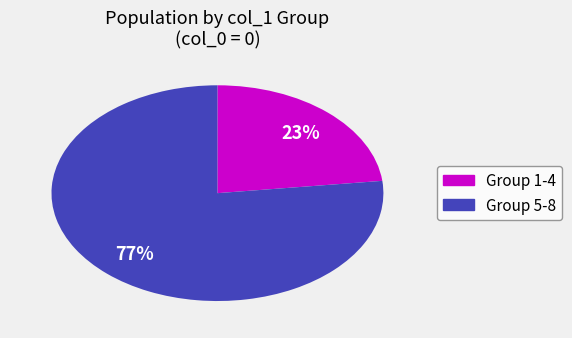

To the nearest percent, what is the difference between the largest and smallest slice percentages?

54%